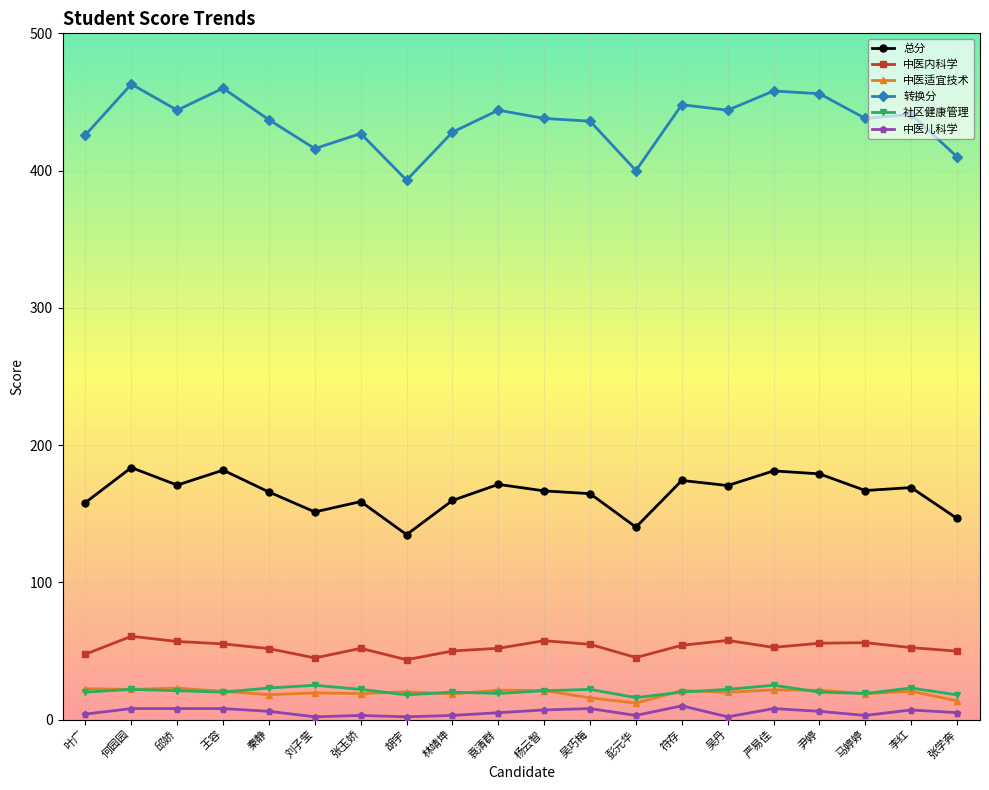

True or false: 总分 and 转换分 cross at least once.

False